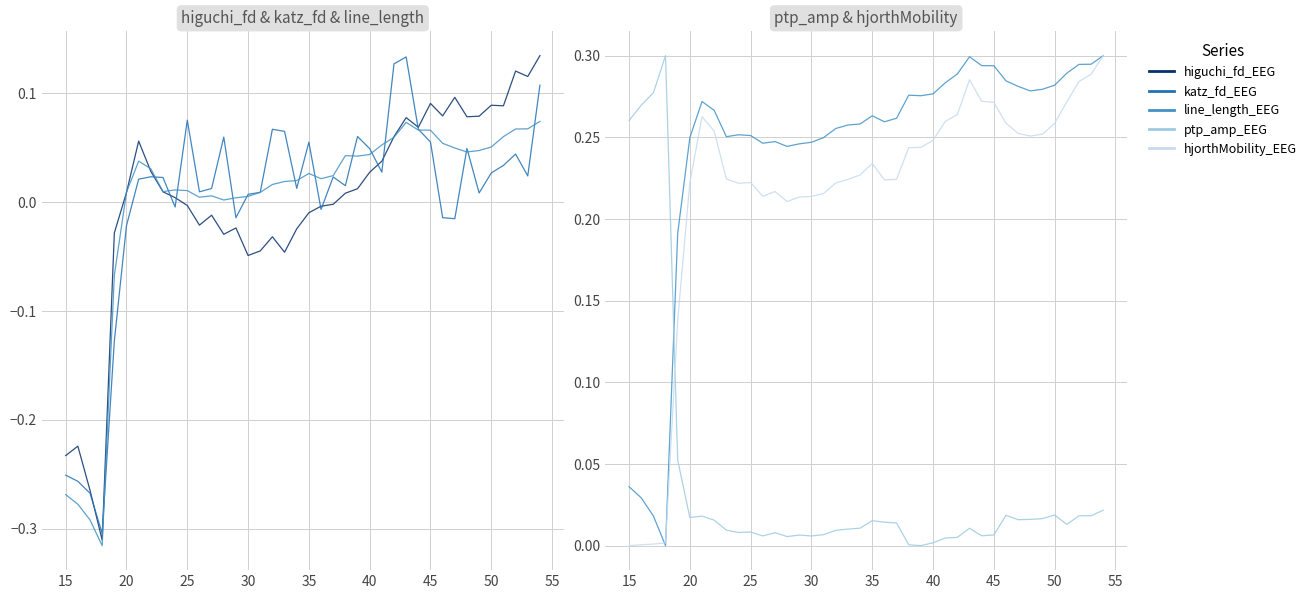

Which series has the widest spread of values?

higuchi_fd_EEG